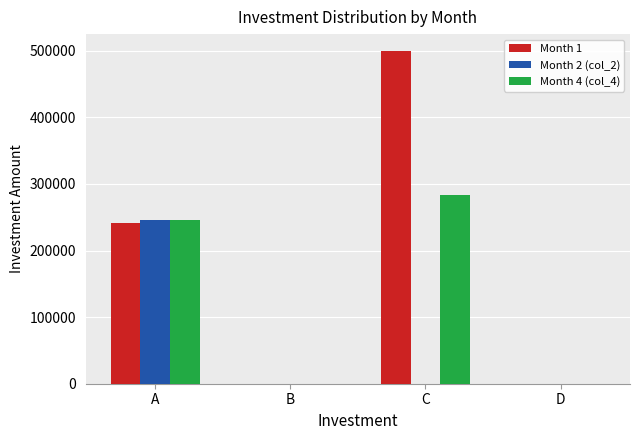

What is the total value across all series at C?

783680.0